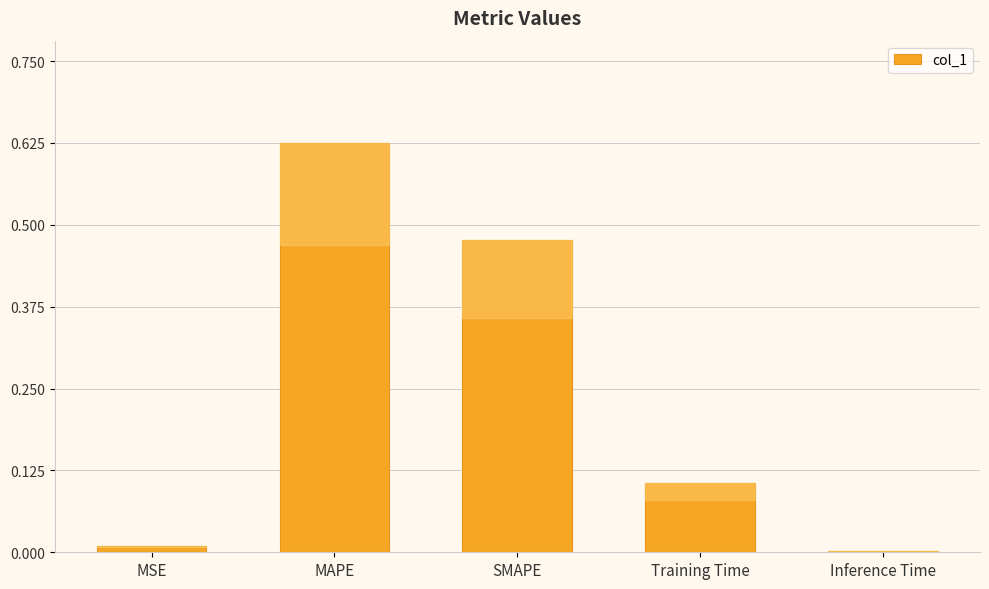

Which category has the highest value across all series?

MAPE